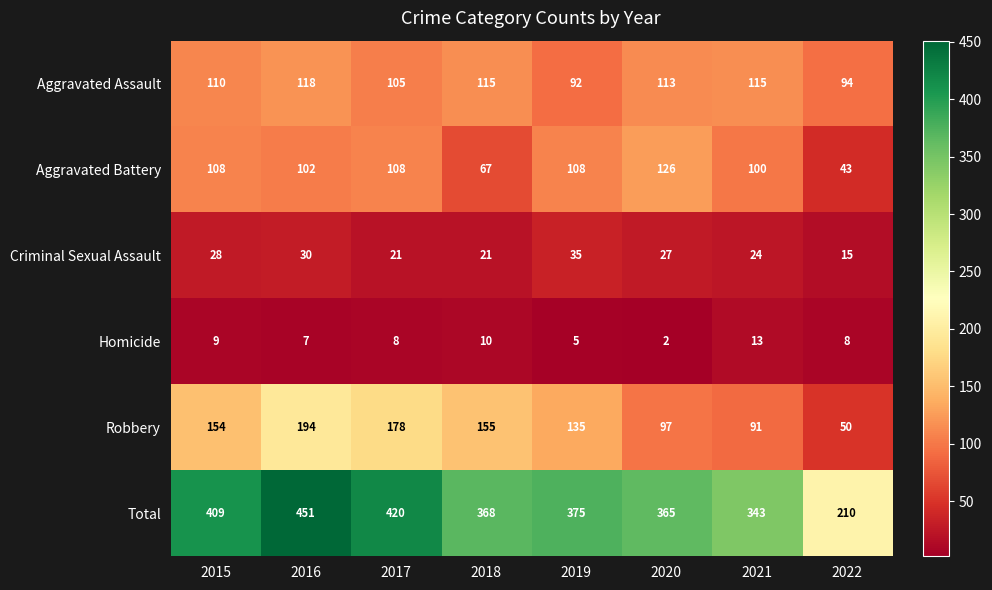

At which label is Aggravated Battery closest to 84?

2021